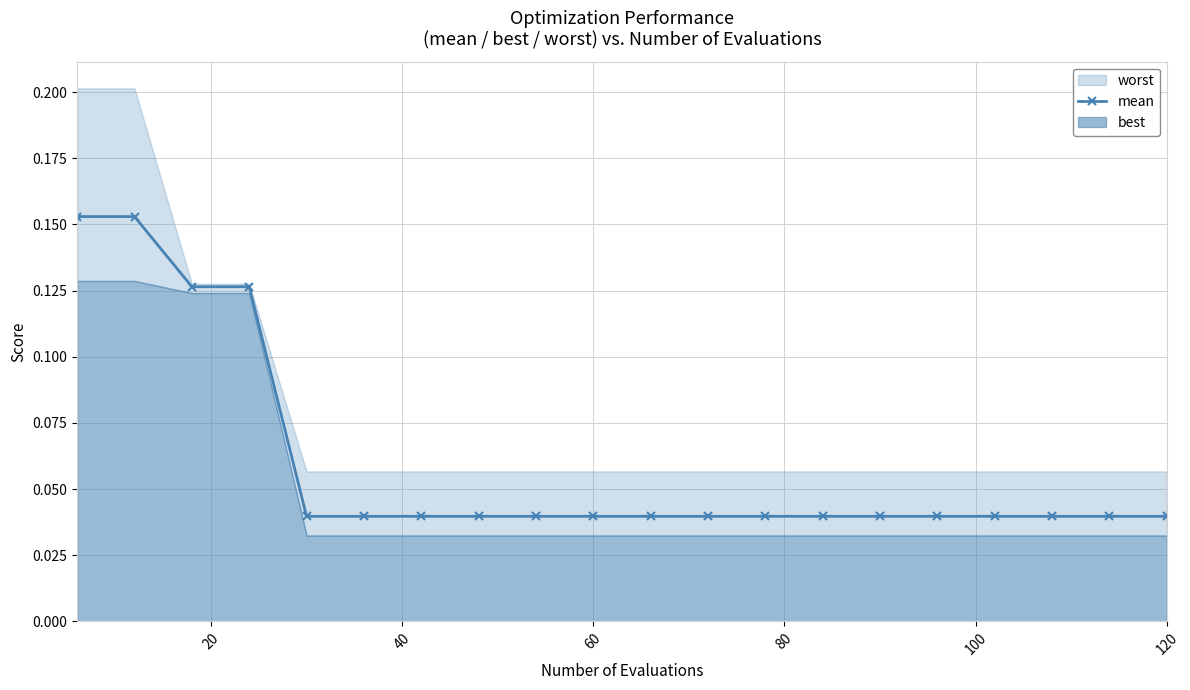

How many mean values are between 0 and 1?

20